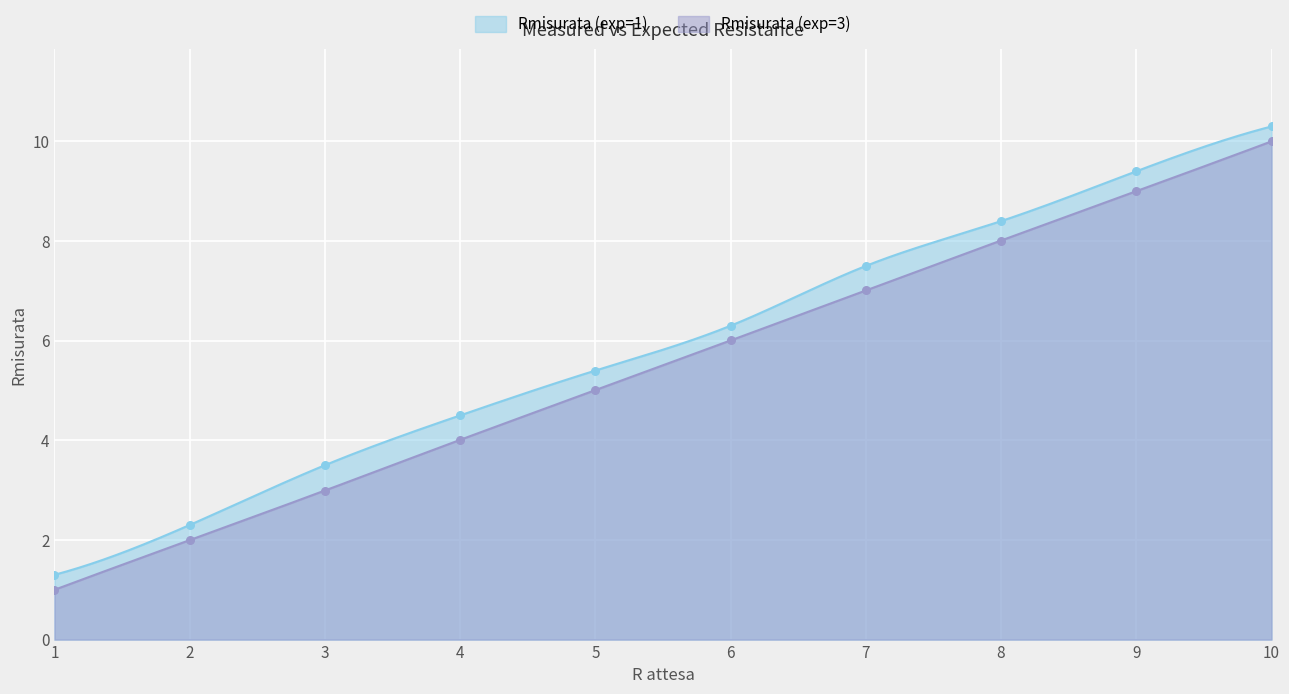

Which series has the largest total across all categories?

Rmisurata (exp=1)